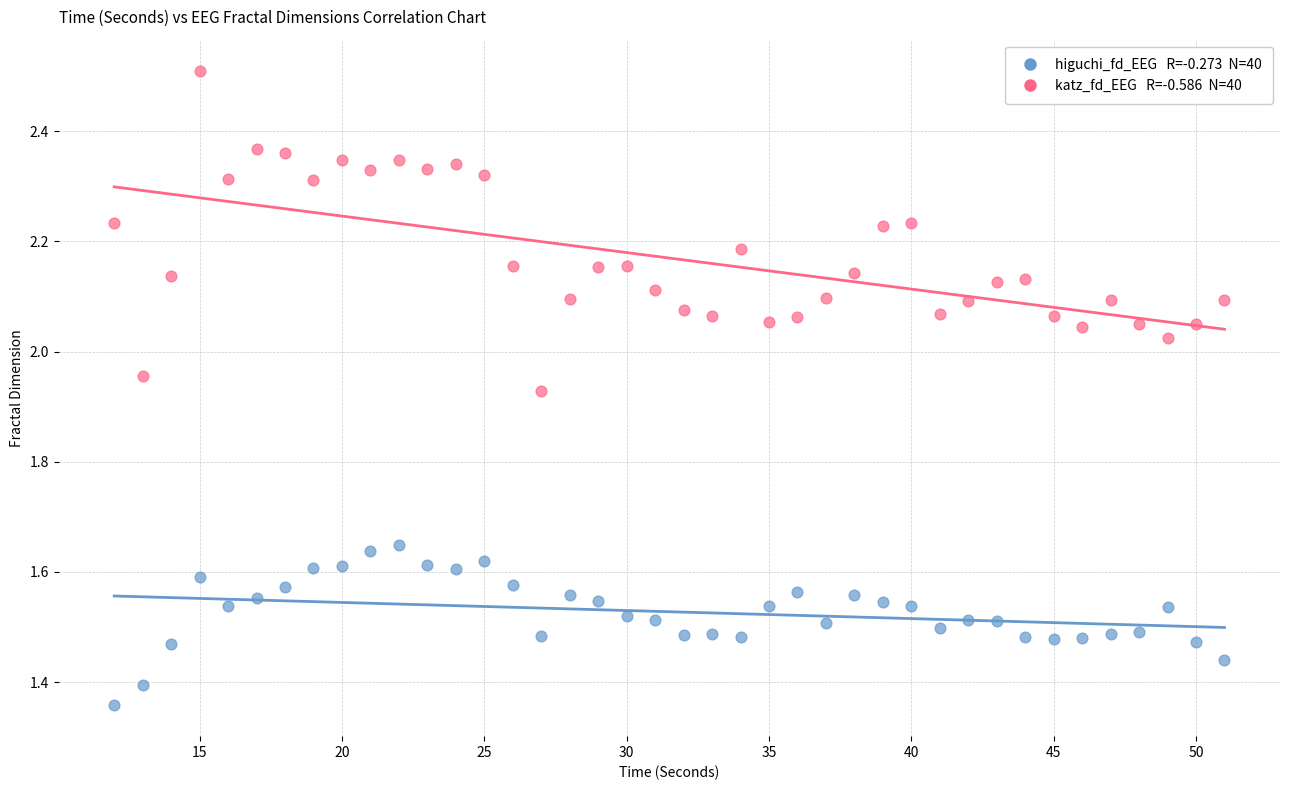

Across all data points, what is the range of Y values (max minus min)?

1.1